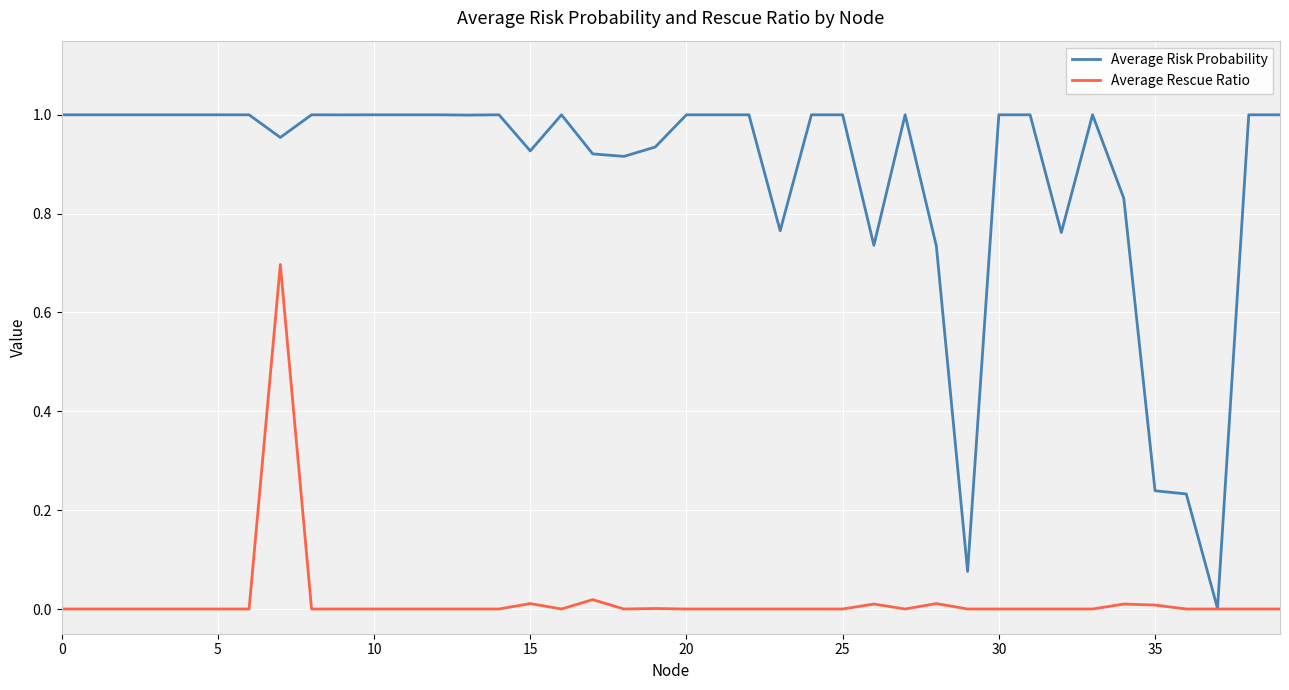

Which series has the widest spread of values?

Average Risk Probability